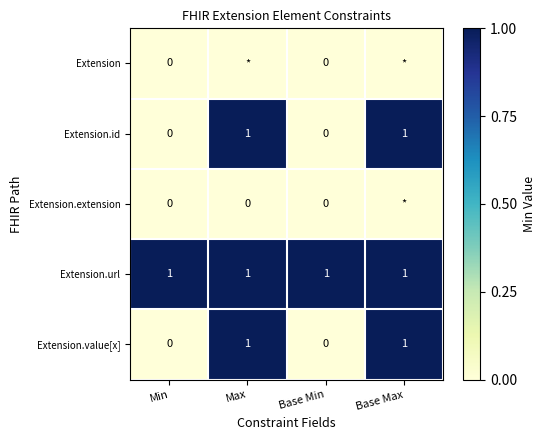

Is it true that Extension.id equals 0.3 at Max?

False